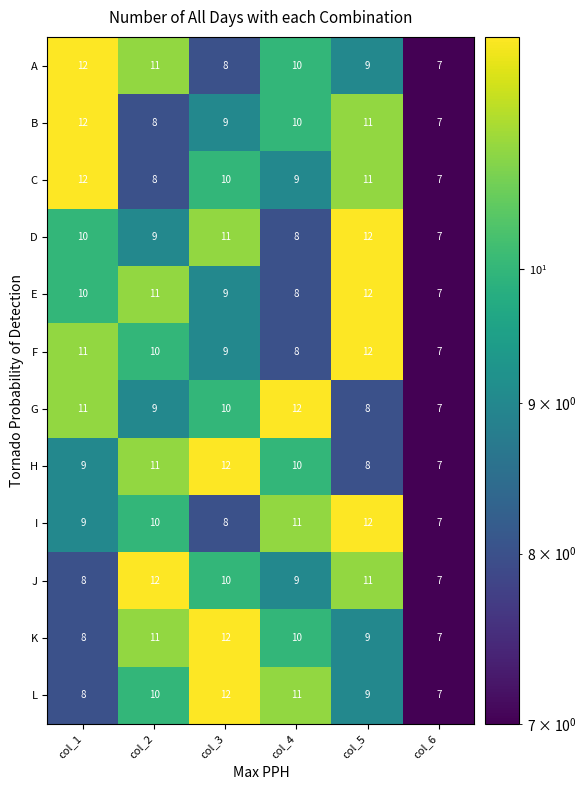

What is the sum of the C values at col_5 and col_3?

21